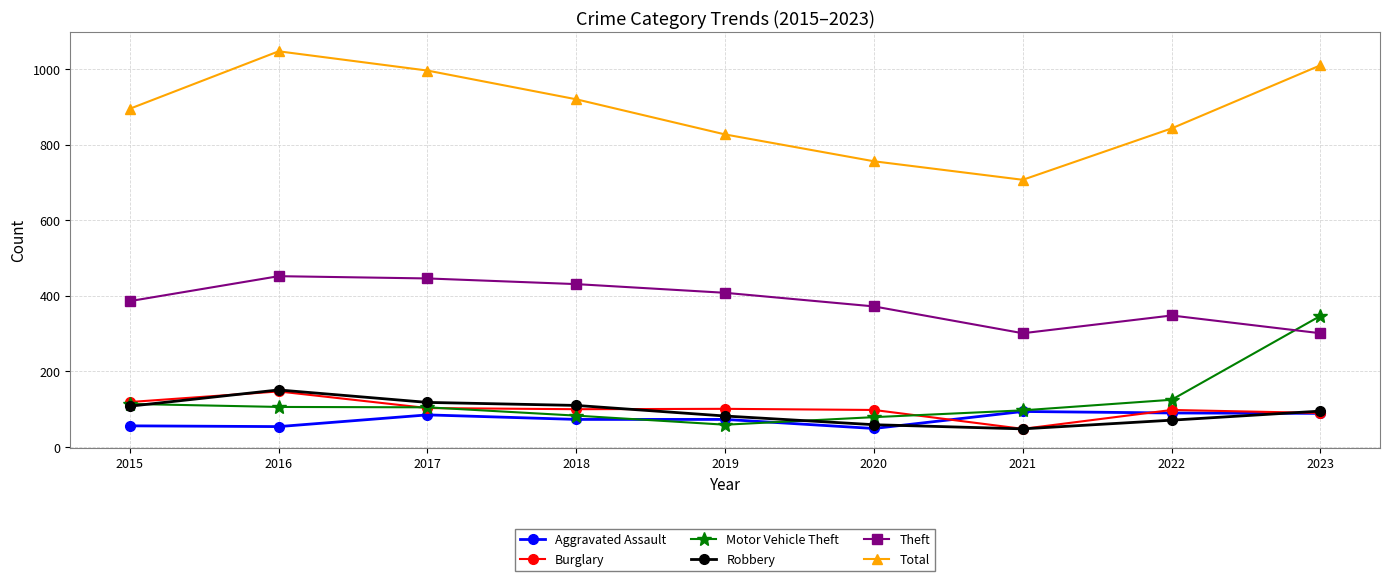

At which category does Robbery reach its first local peak?

2016